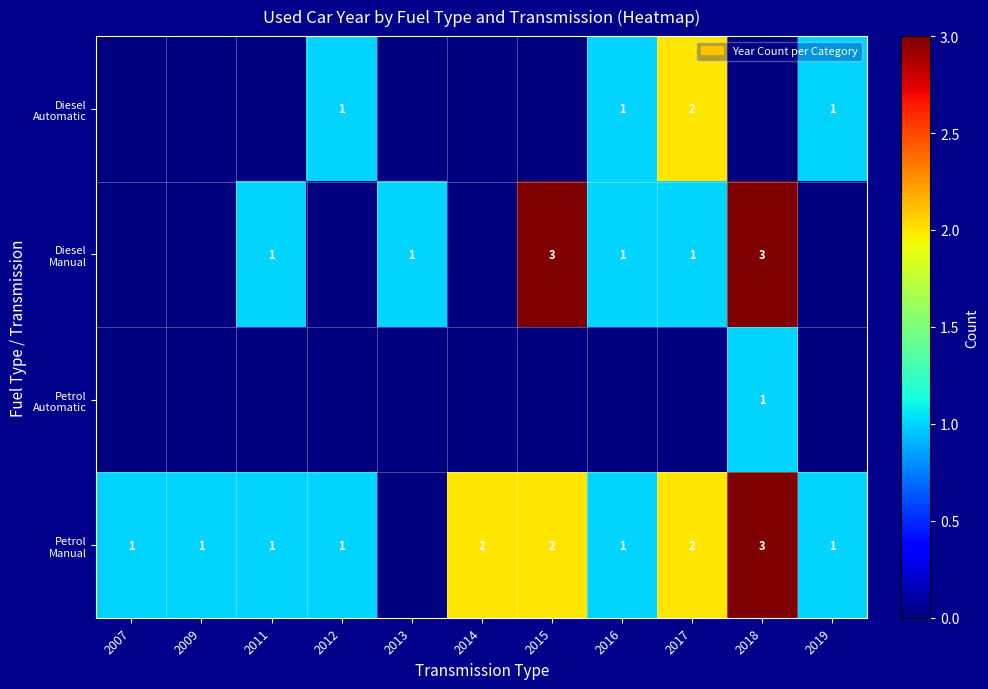

At which label does row_3 first exceed 1?

2014